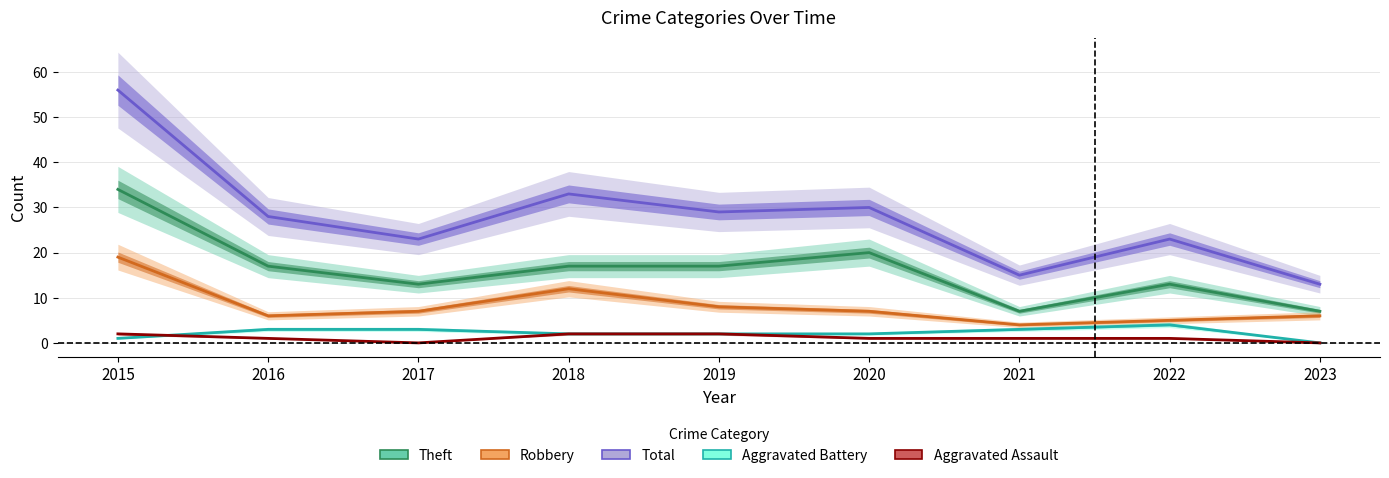

What is the difference between the Theft values at 2018 and 2017?

4